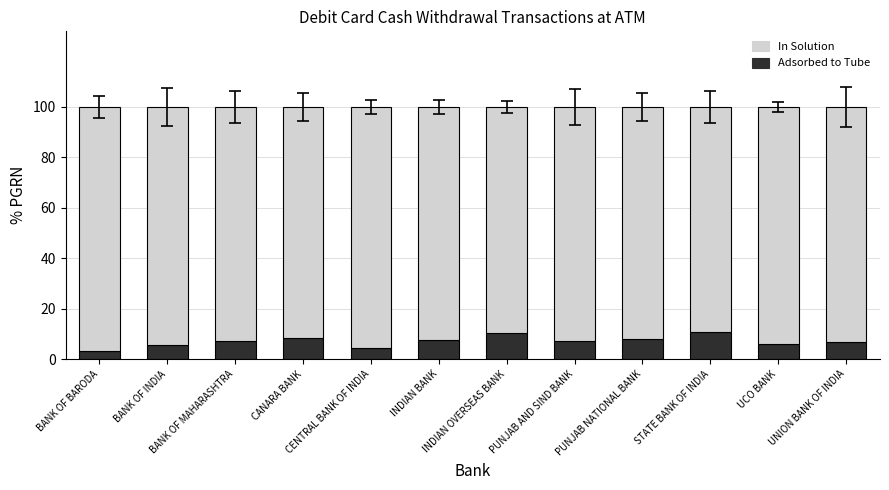

What is the lowest value of the Adsorbed to Tube series?

3.3